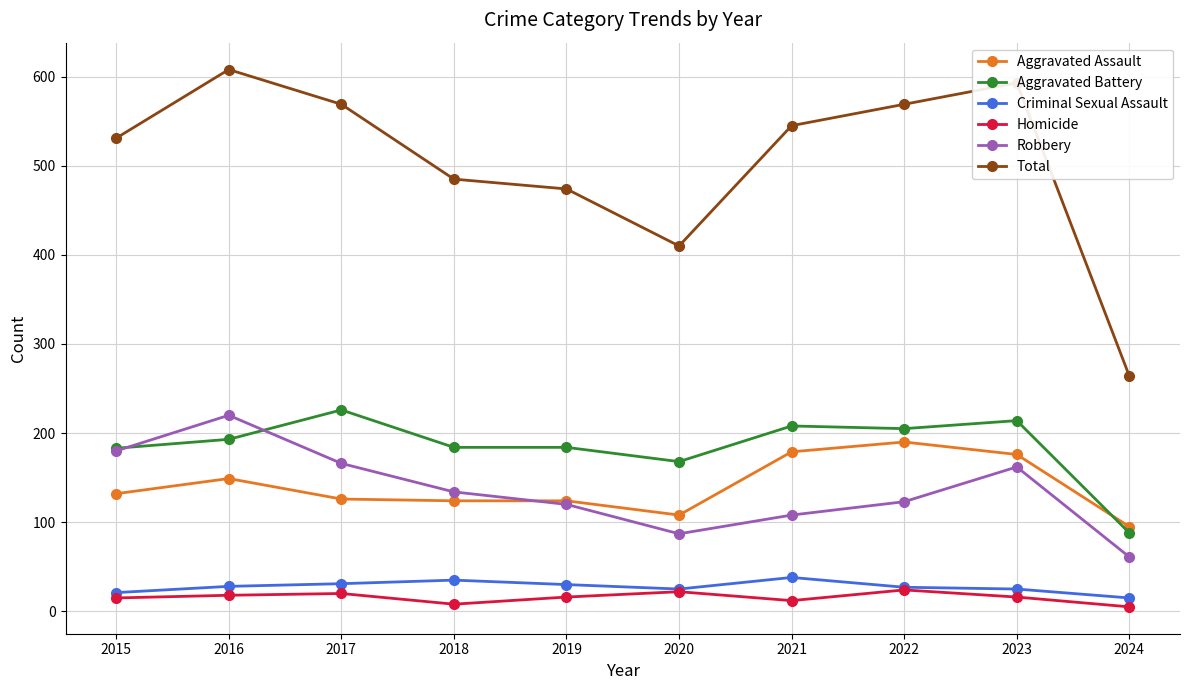

Where is Aggravated Battery nearest to the value 157?

2020